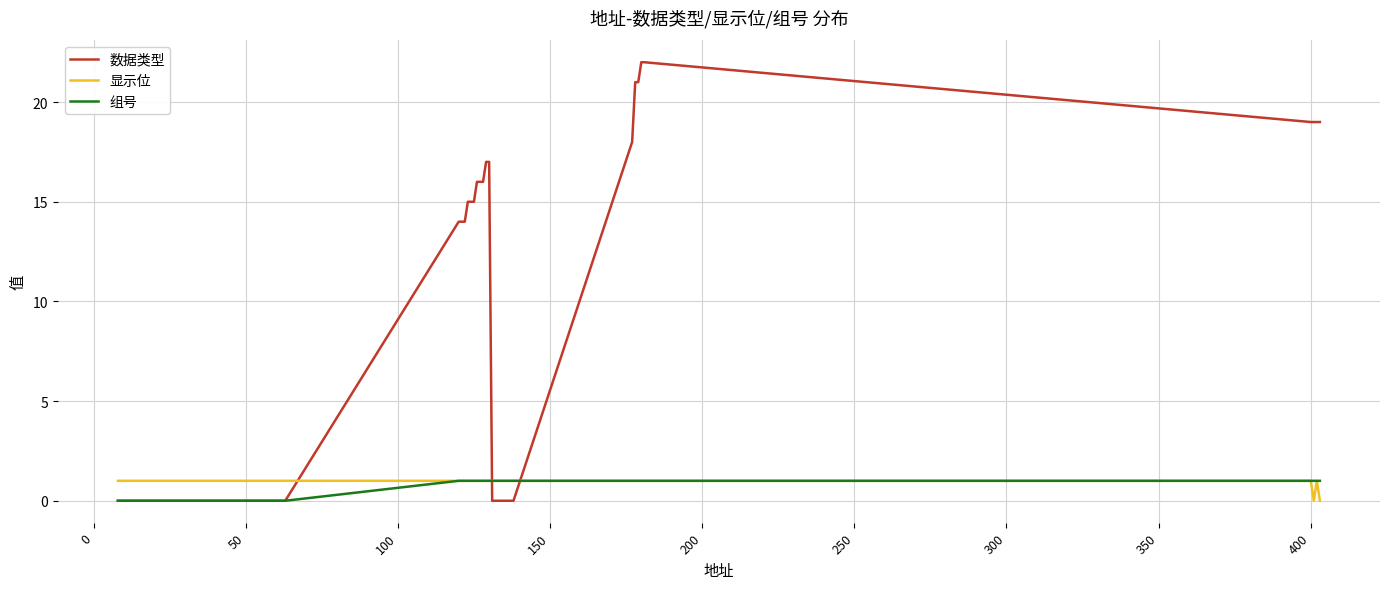

How many intersections are there between 显示位 and 数据类型?

3